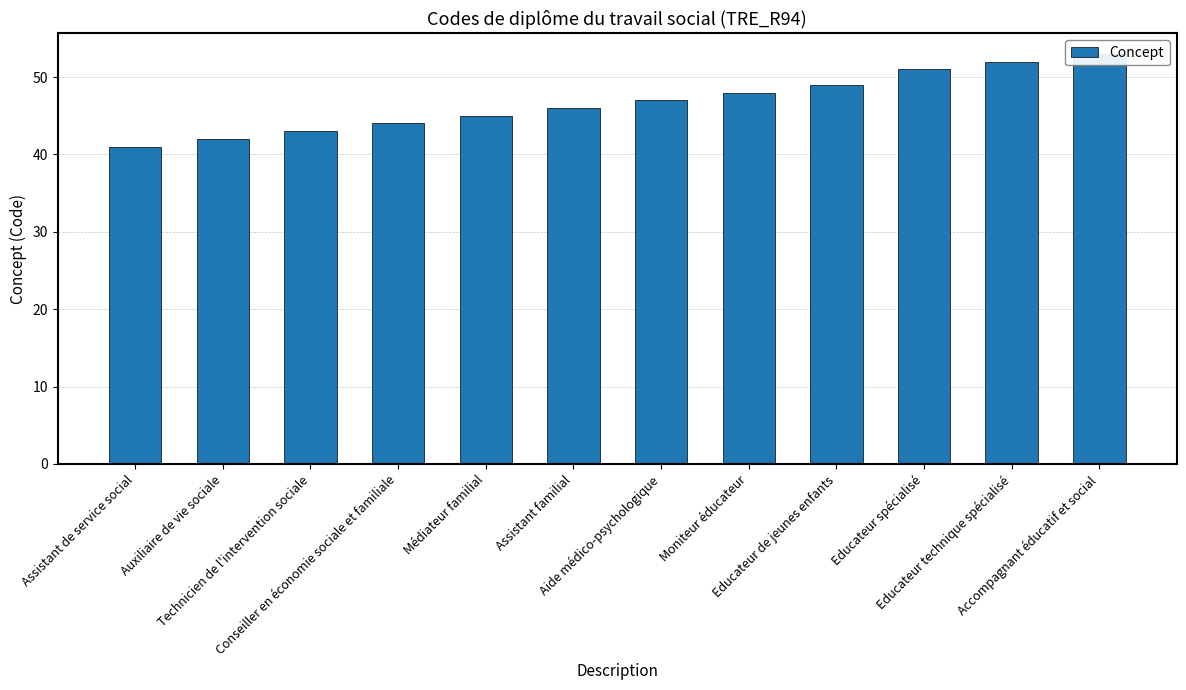

How many data points are above 47?

5